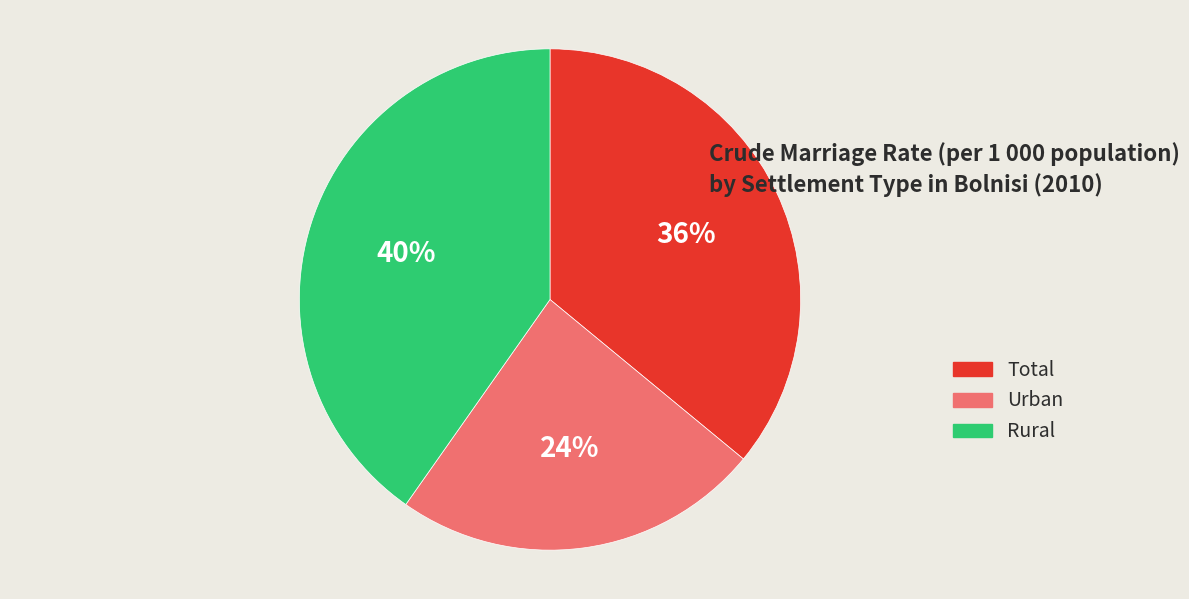

What percentage is the Total slice, to the nearest percent?

36%